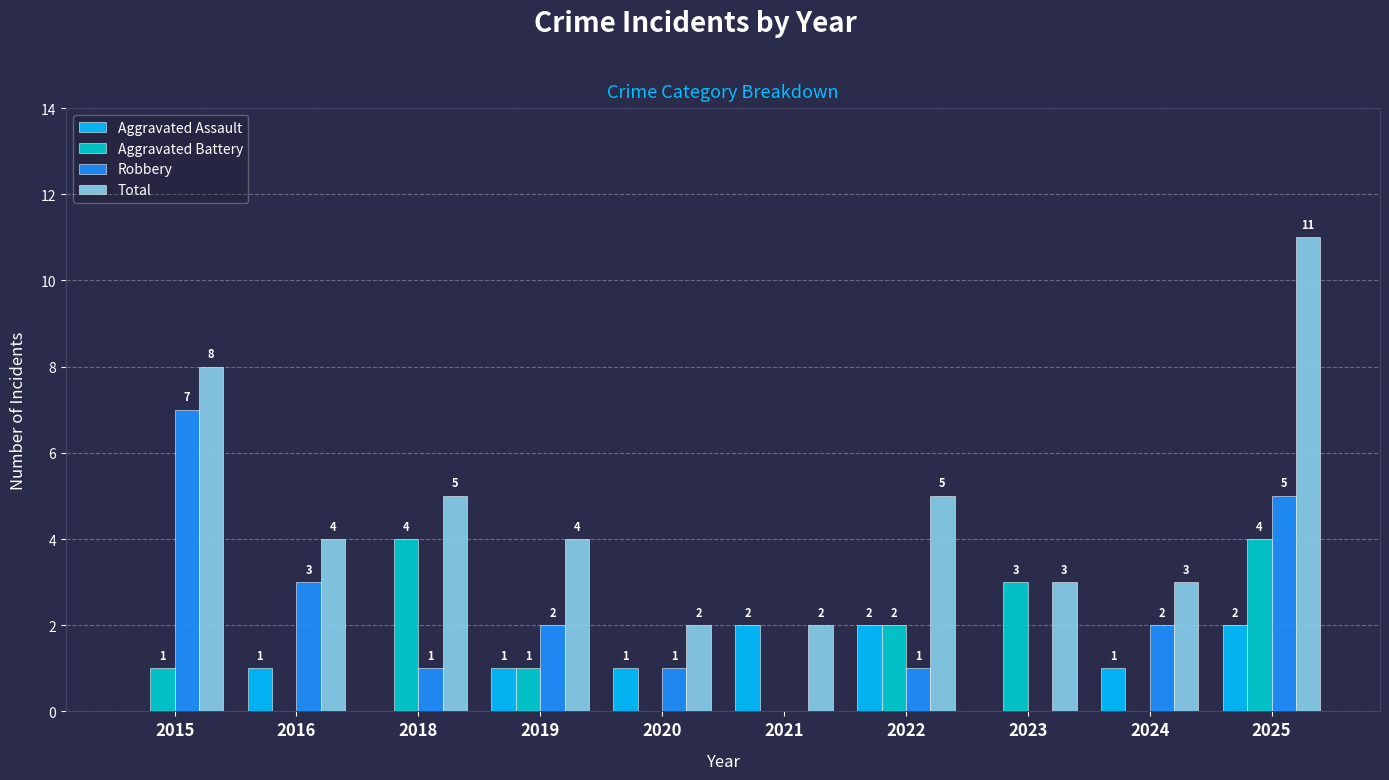

Between 2020 and 2022, which series saw the biggest shift?

Total